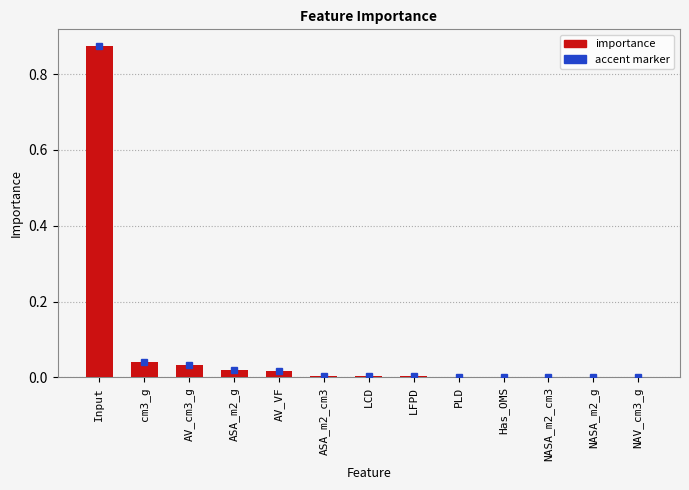

At which category does the chart reach its peak across all series?

Input